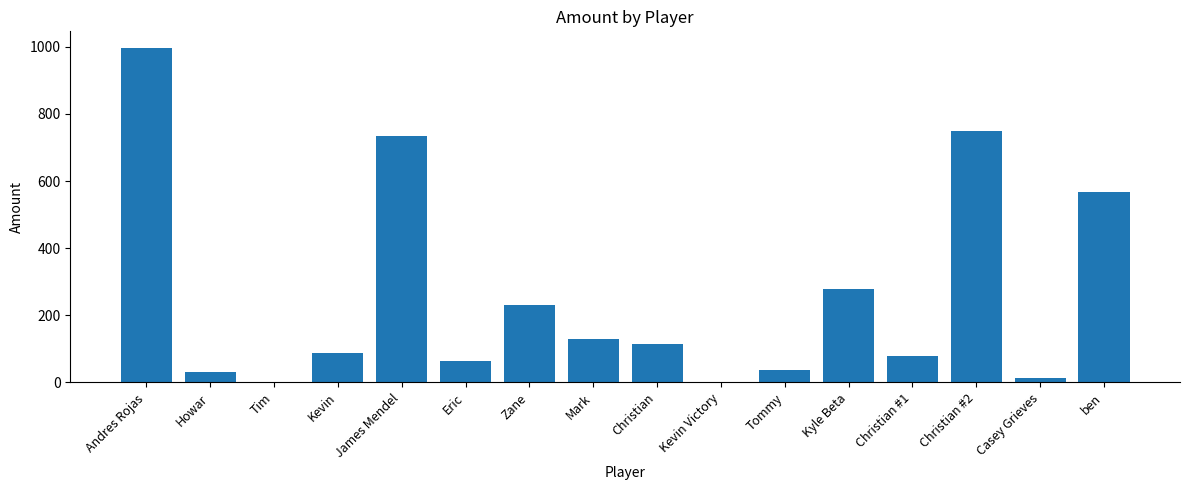

At which label does the data first exceed 116?

Andres Rojas